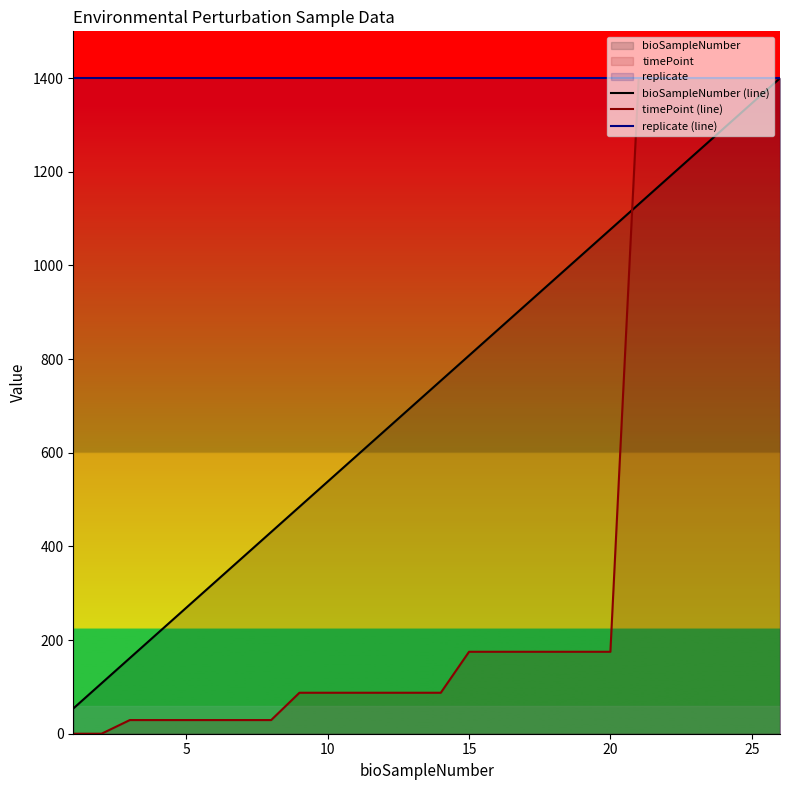

How many data points in timePoint (line) are above 87?

18